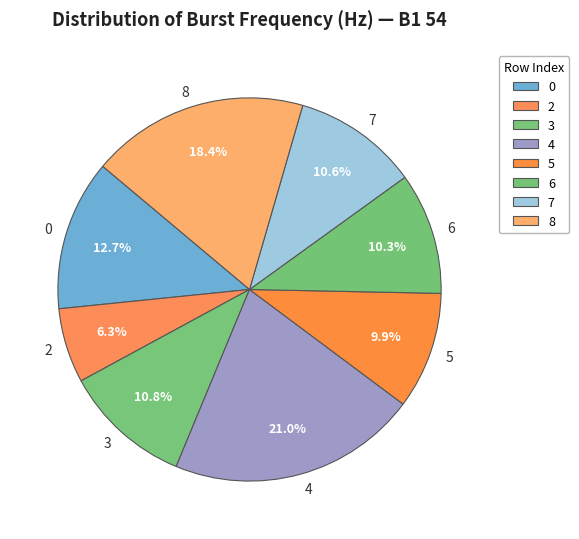

How many slices are in this pie chart?

8